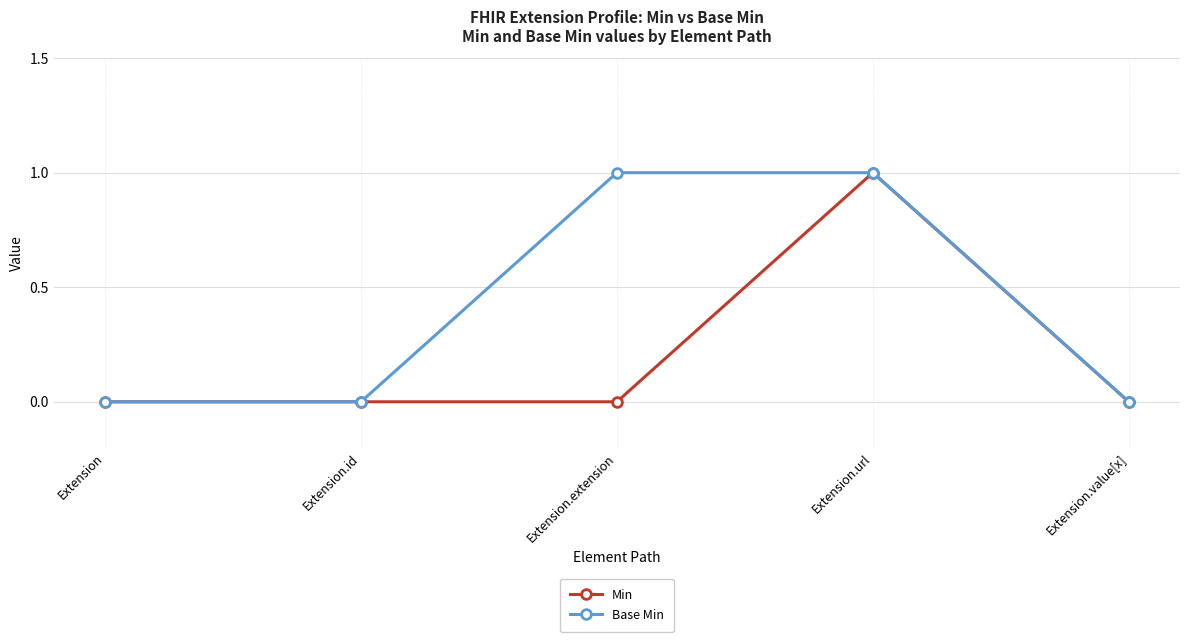

The value of Base Min at Extension.url is 1. True or false?

True